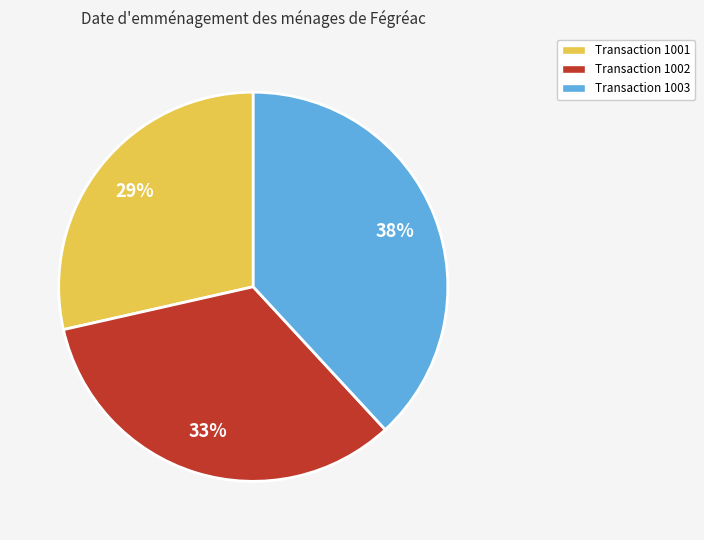

Which has a higher value, Transaction 1003 or Transaction 1001?

Transaction 1003